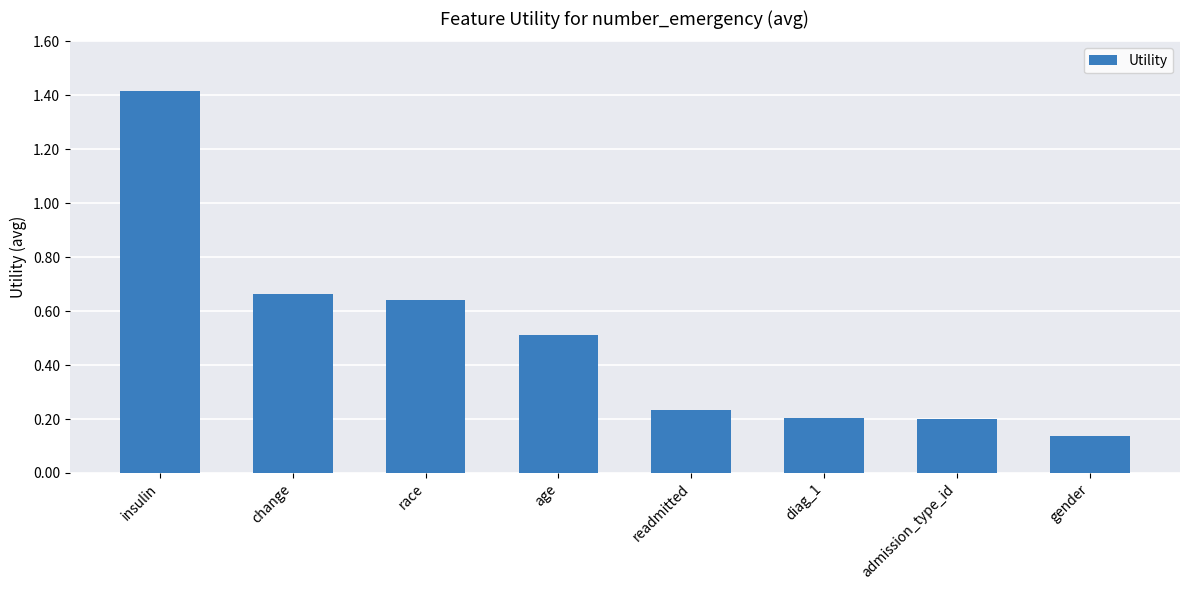

At which category does the chart reach its peak across all series?

insulin